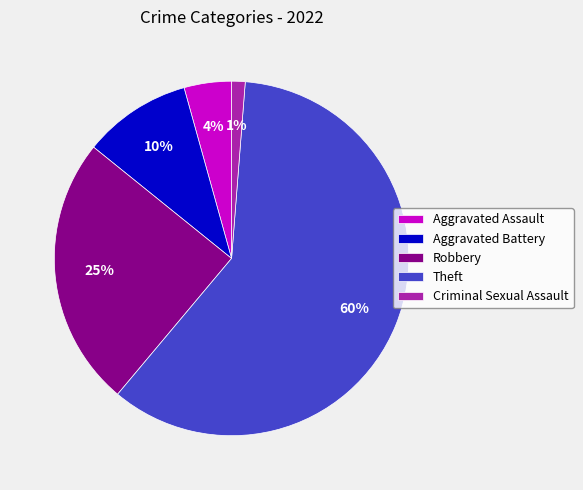

Which slice is the largest?

Theft